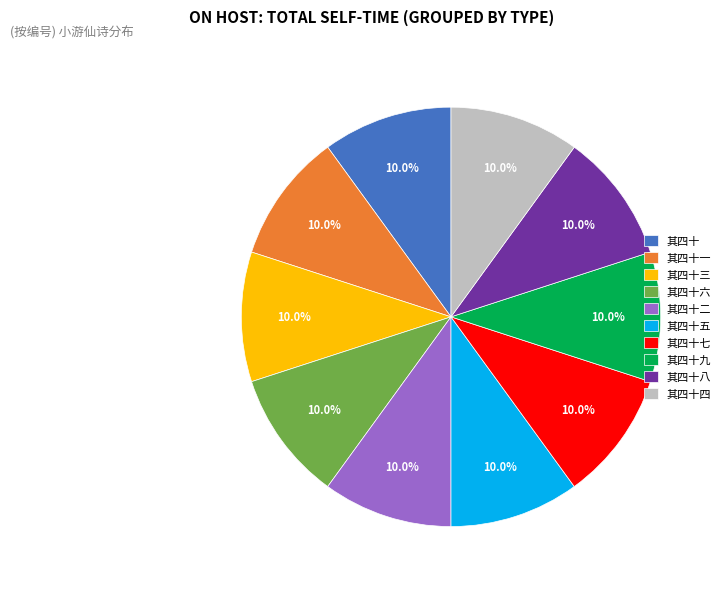

Does any single category account for the majority?

No